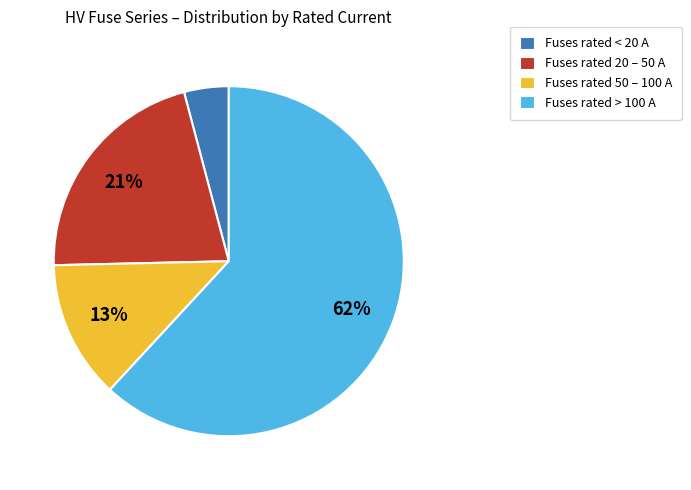

Approximately how many times larger is the value at Fuses rated < 20 A compared to Fuses rated 50 – 100 A?

0.3